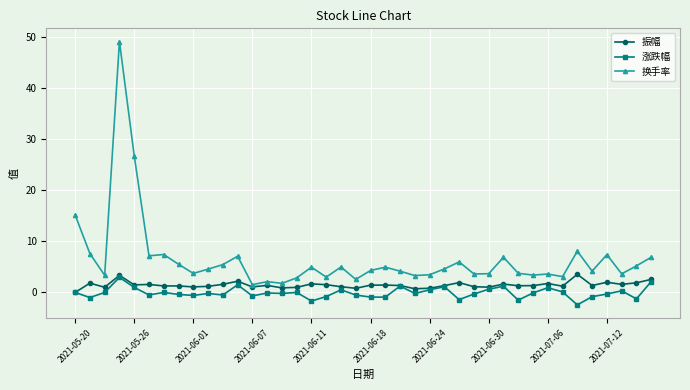

At how many categories does at least one series exceed 26?

2